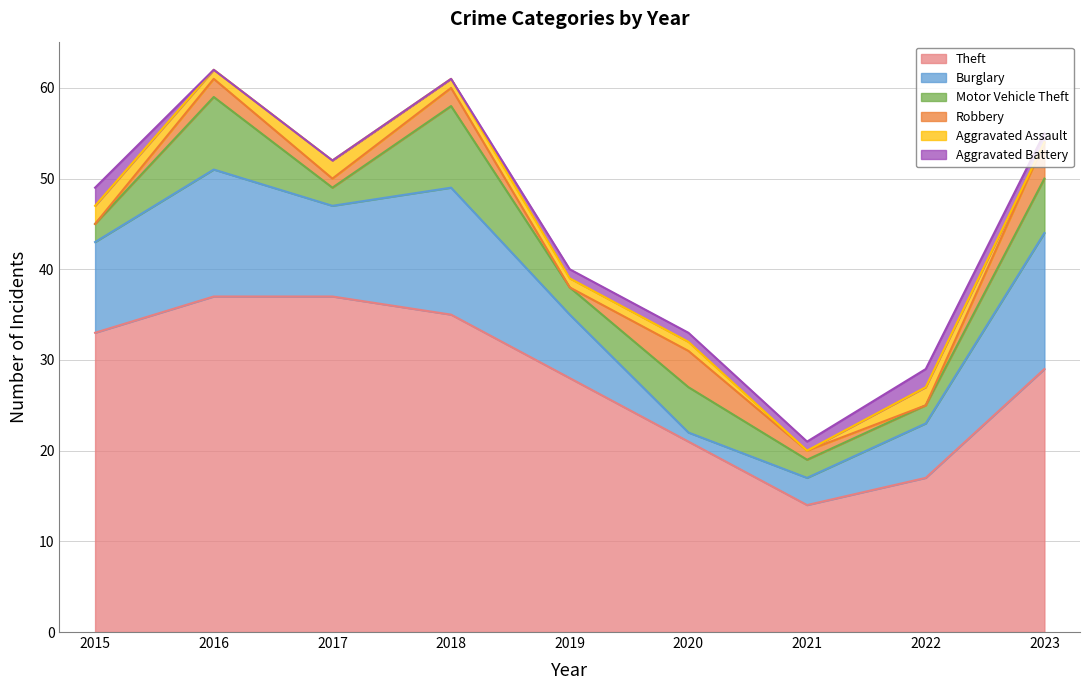

Rank the series by their maximum value, from lowest to highest.

Aggravated Assault, Aggravated Battery, Robbery, Motor Vehicle Theft, Burglary, Theft